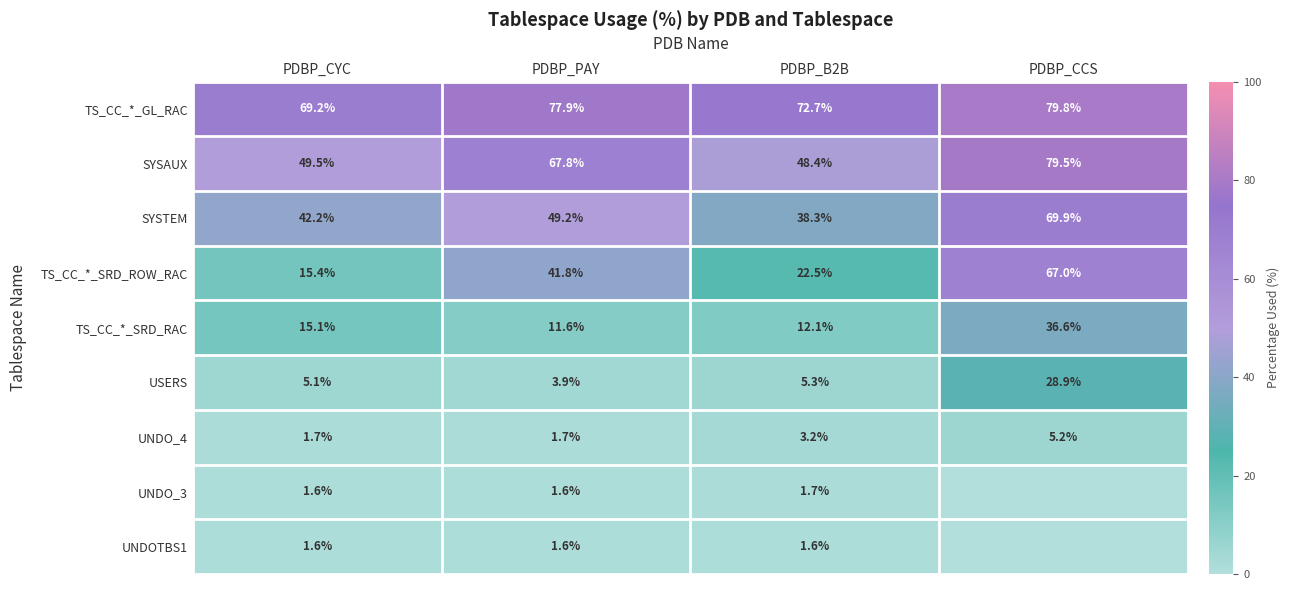

Rank the series at PDBP_B2B from lowest to highest value.

UNDOTBS1, UNDO_3, UNDO_4, USERS, TS_CC_*_SRD_RAC, TS_CC_*_SRD_ROW_RAC, SYSTEM, SYSAUX, TS_CC_*_GL_RAC